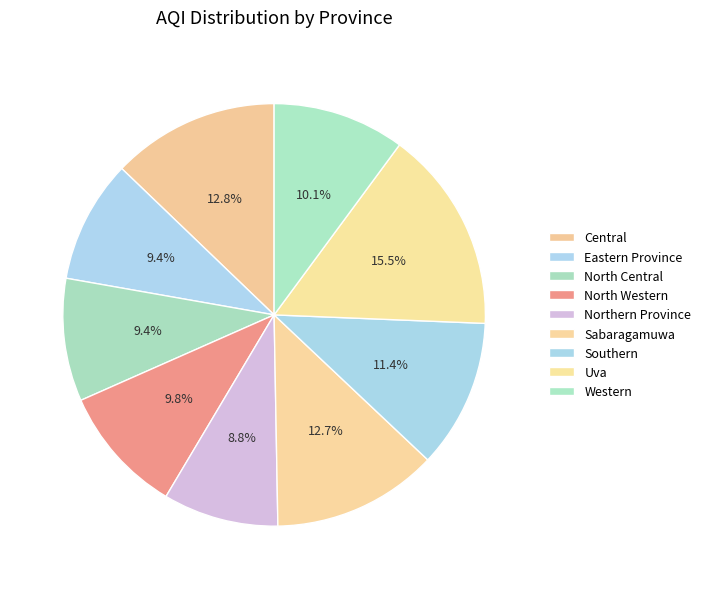

How many slices are in this pie chart?

9